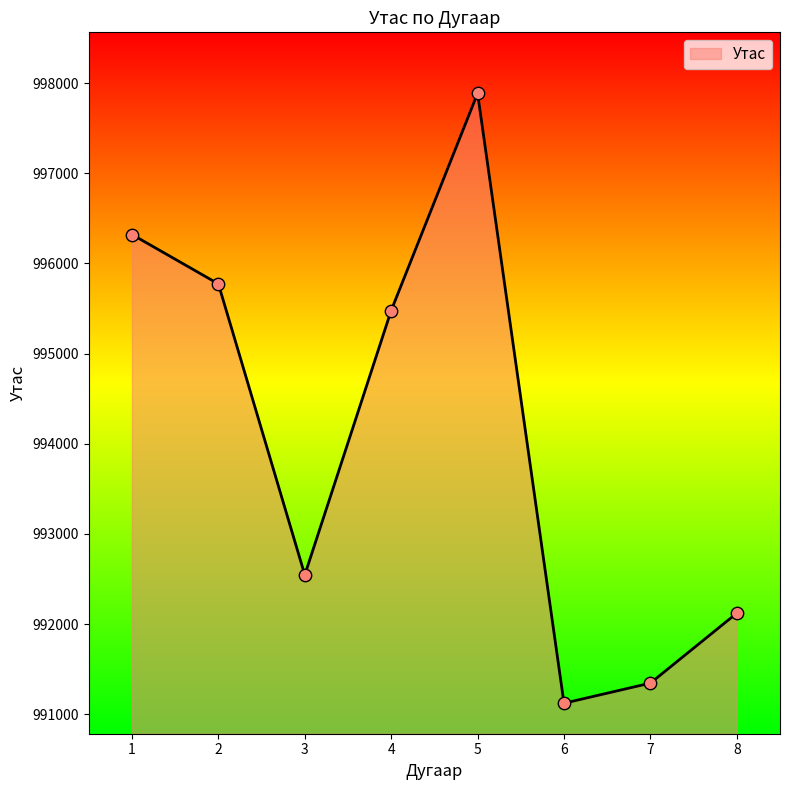

What is the change in value from 7 to 8?

+776